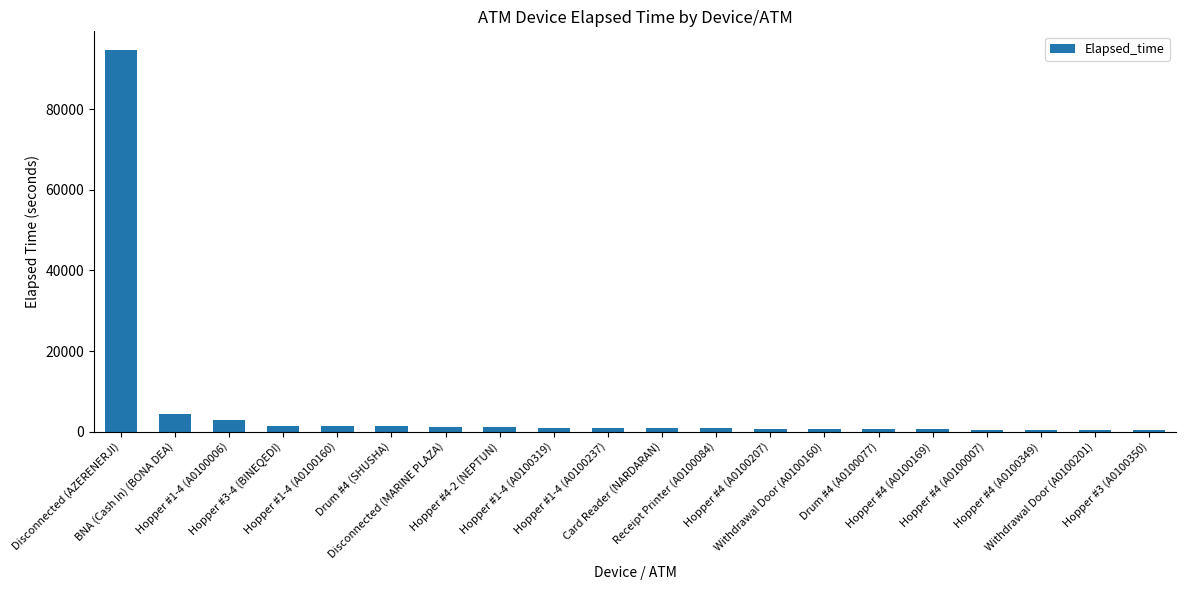

What is the change in value from Drum #4 (SHUSHA) to Hopper #4 (A0100169)?

-765